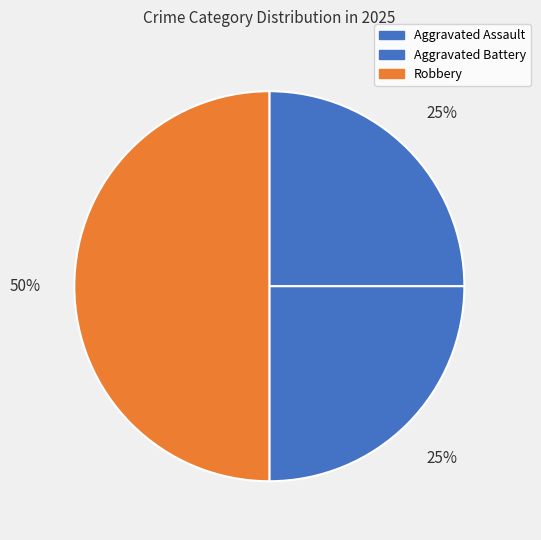

Is there any slice that represents more than half of the pie?

No